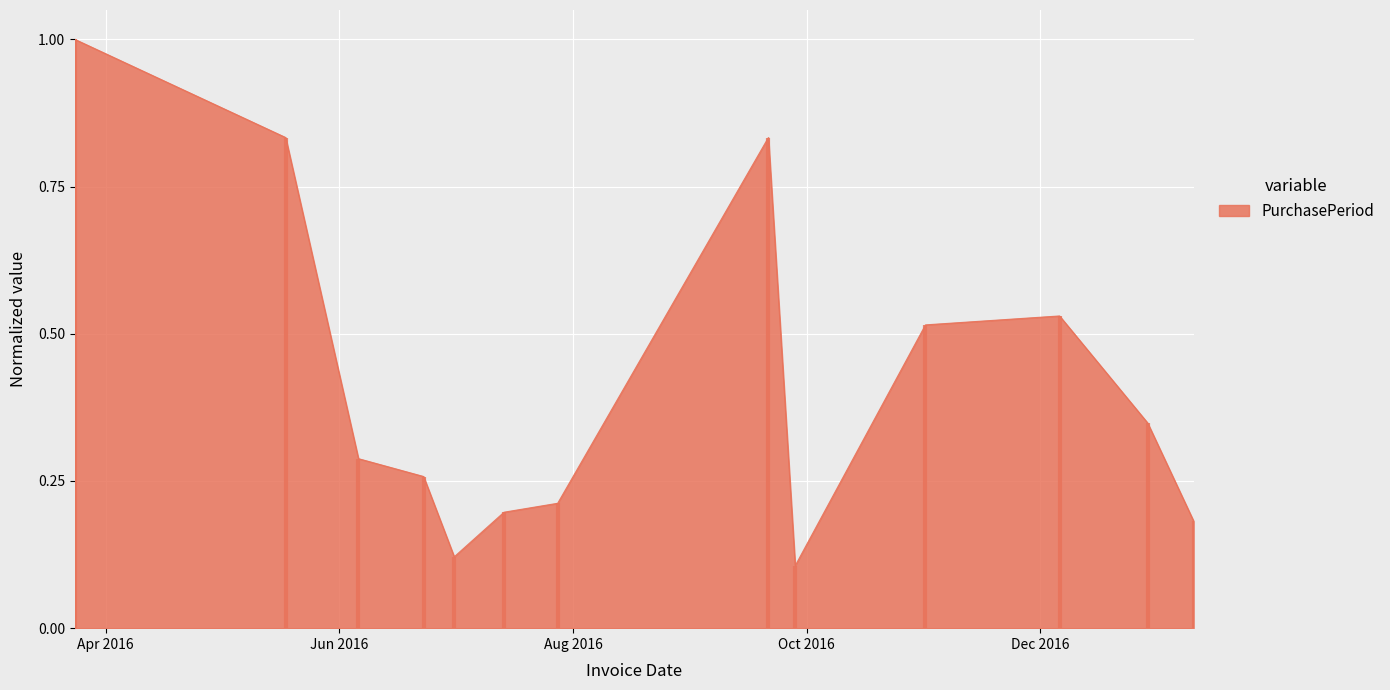

List the labels in order of value, largest first.

2016-03-24, 2016-05-18, 2016-09-21, 2016-12-06, 2016-11-01, 2016-12-29, 2016-06-06, 2016-06-23, 2016-07-28, 2016-07-14, 2017-01-10, 2016-07-01, 2016-09-28